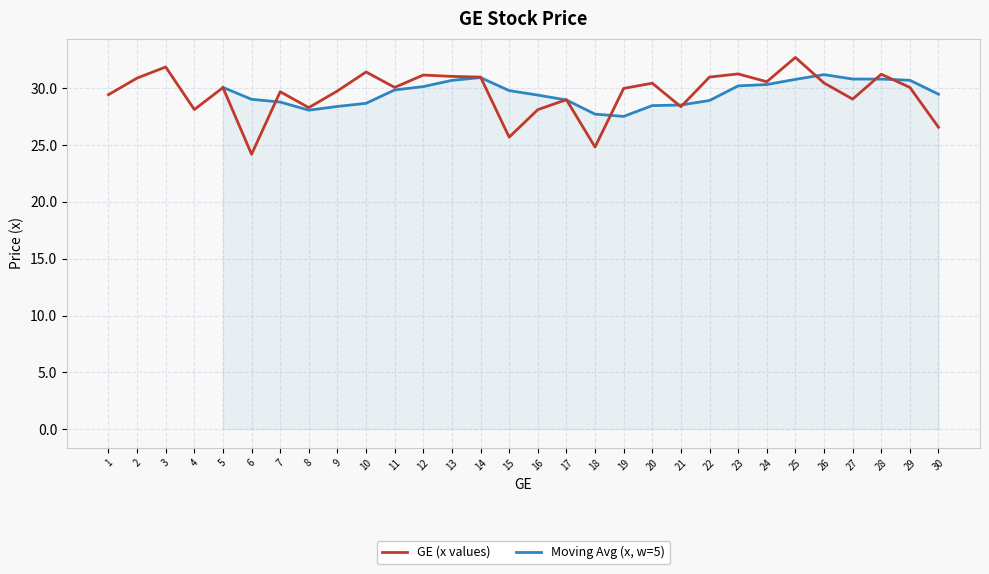

The GE (x values) series shows 40.8 at 11. True or false?

False